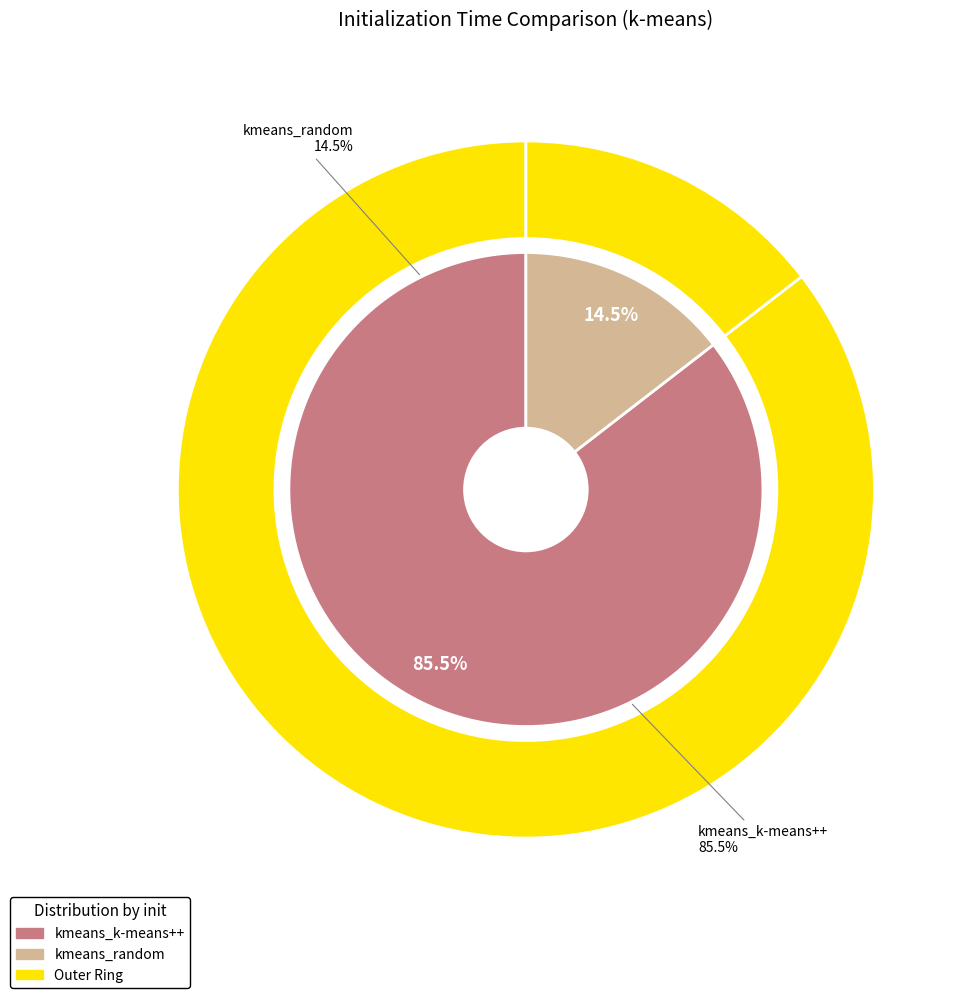

To the nearest percent, what is the difference between the kmeans_random and kmeans_k-means++ slice percentages?

71%